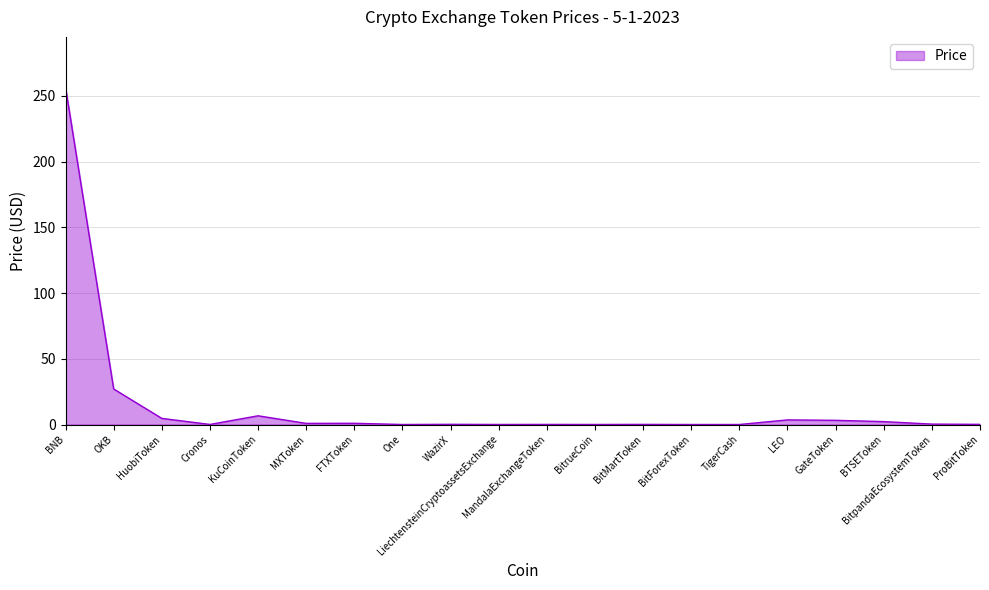

True or false: the data shows 0.1 at BitMartToken.

True